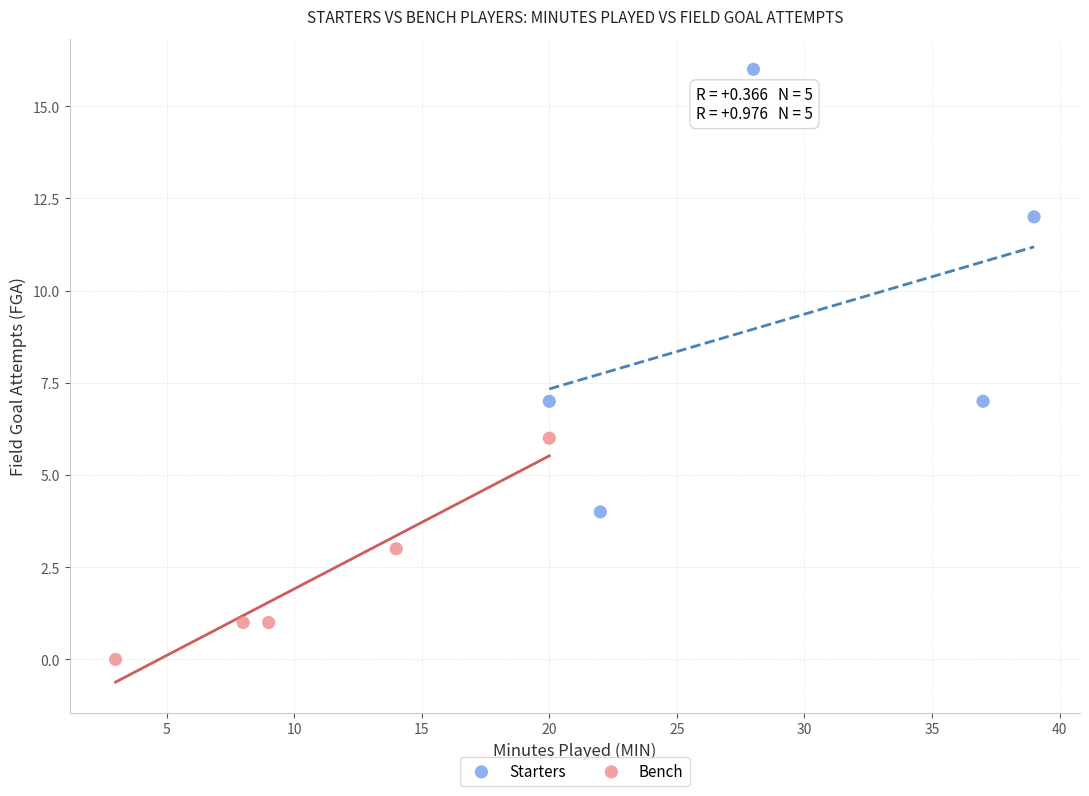

Which series reaches the minimum Y coordinate?

Bench